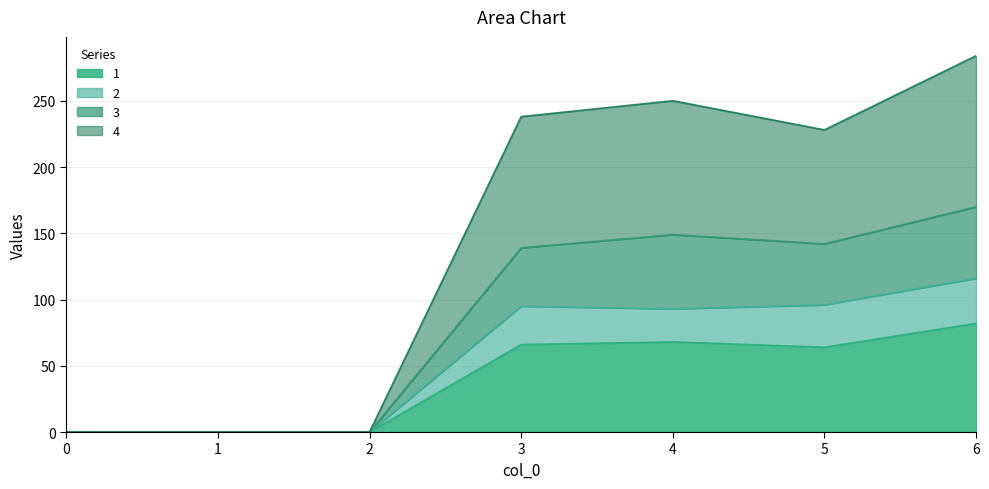

Does the chart display data point markers on the line(s)?

No